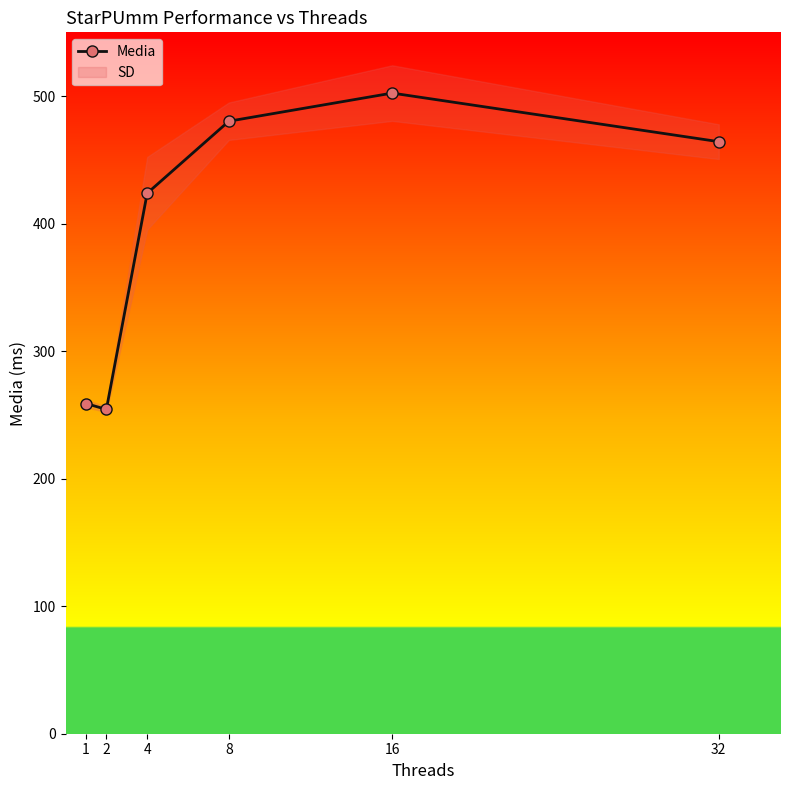

What is the smallest value displayed?

254.3